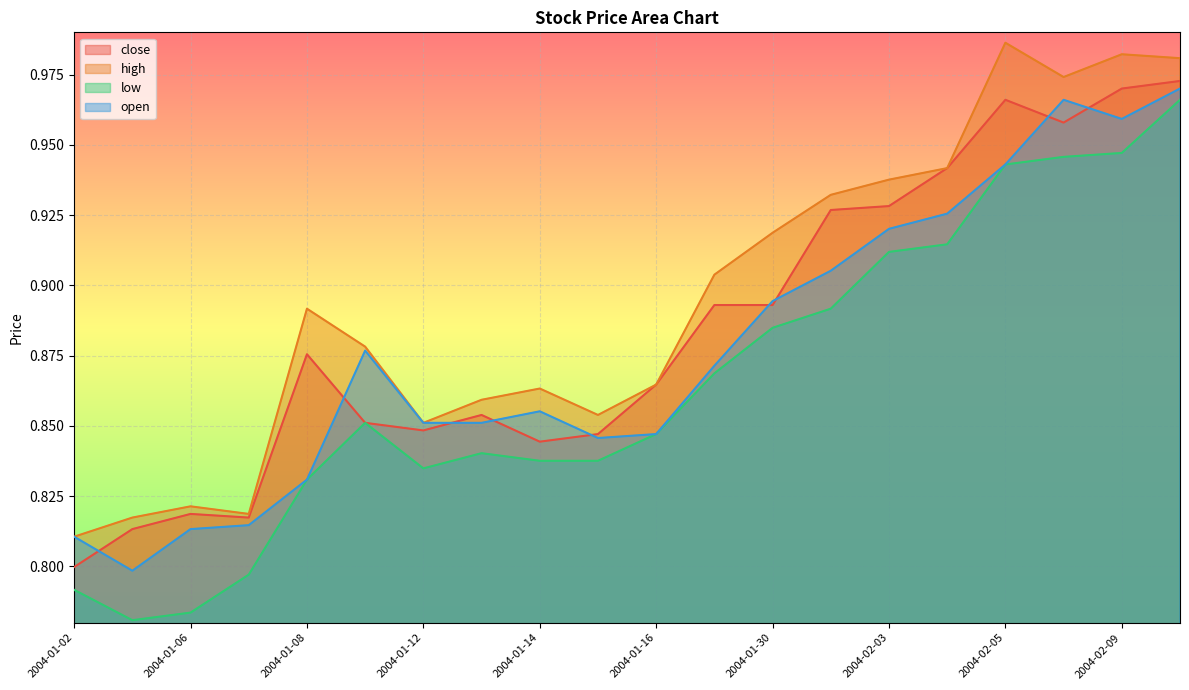

What are all the series names shown in the legend?

close, high, low, open